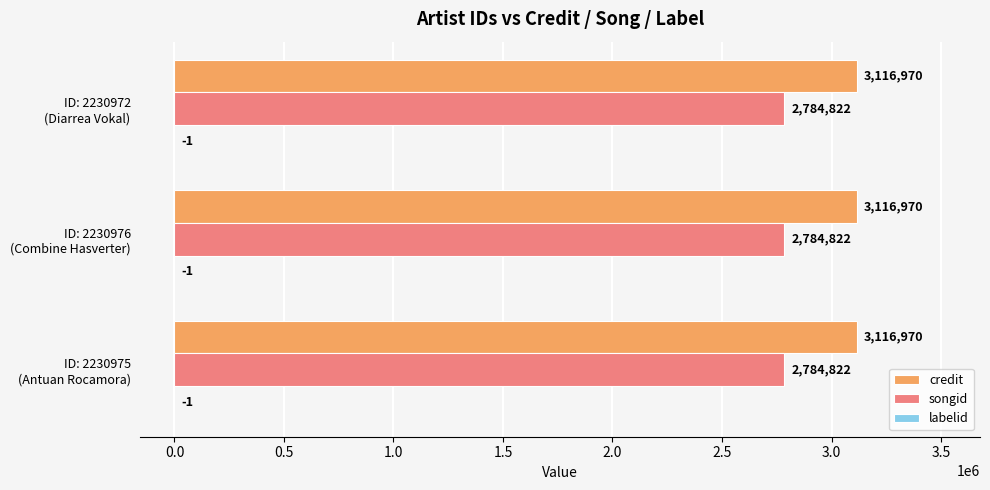

What is the sum of all credit values?

9350910